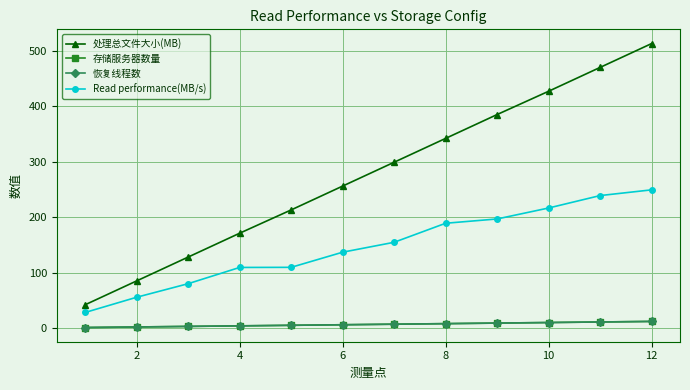

Which category has the highest value in the Read performance(MB/s) series?

12